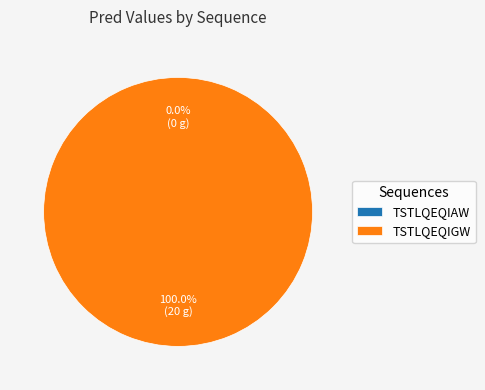

Which has a higher value, TSTLQEQIAW or TSTLQEQIGW?

TSTLQEQIGW